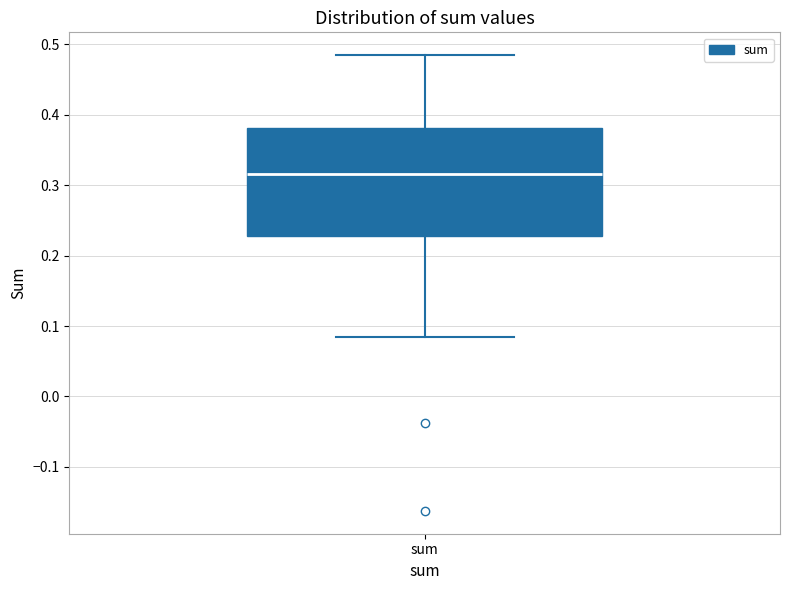

Transcribe this box plot: give where the median line is, the range the box spans, and where the two whiskers end, as read against the y-axis. The values are not printed on the chart, so give them approximately, as read against the axis.

median 0.32, box 0.23 to 0.38, whiskers 0.08 to 0.48